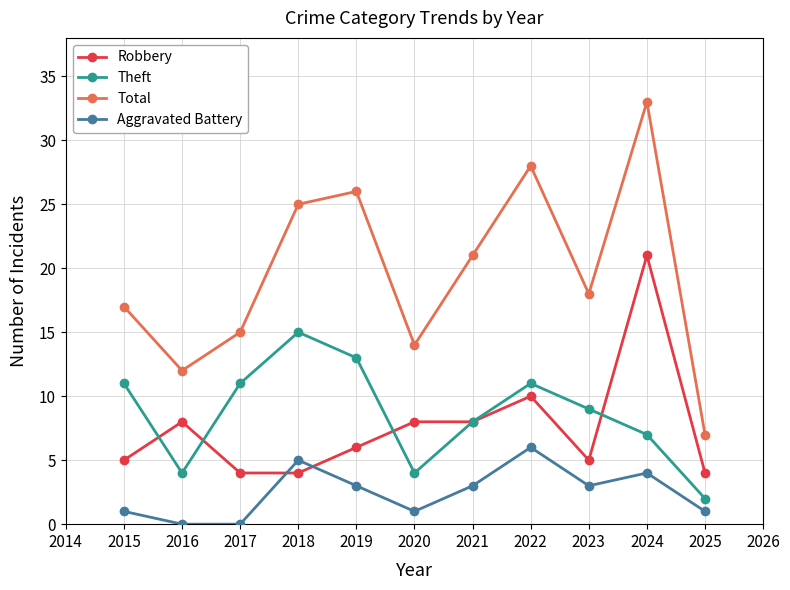

In Theft, how many points are lower than both neighbors (excluding endpoints)?

2